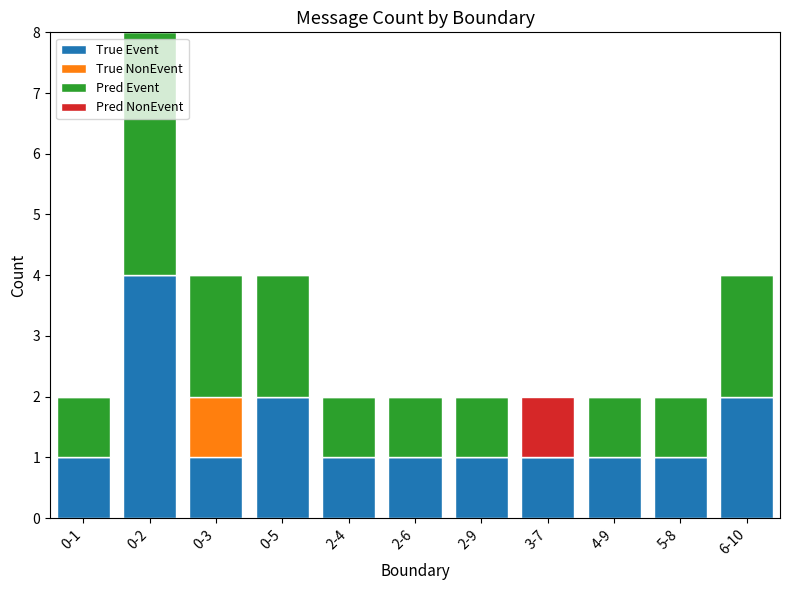

At which category is the sum across all series the highest?

0-2